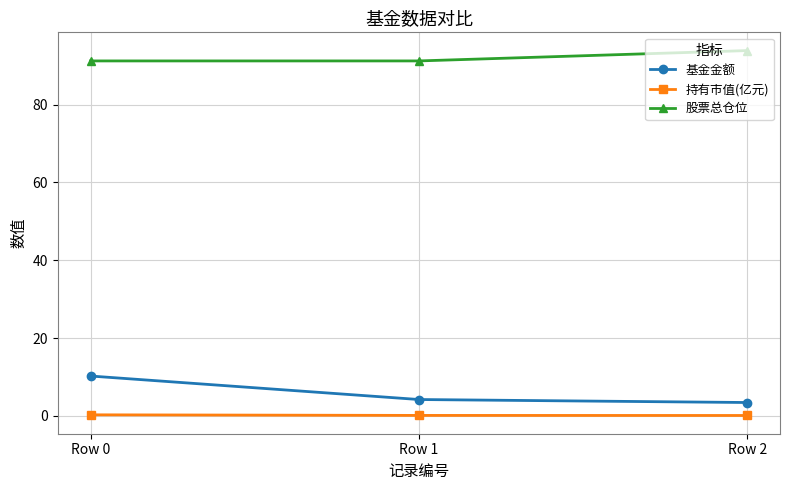

The 股票总仓位 series shows 63.0 at Row 1. True or false?

False